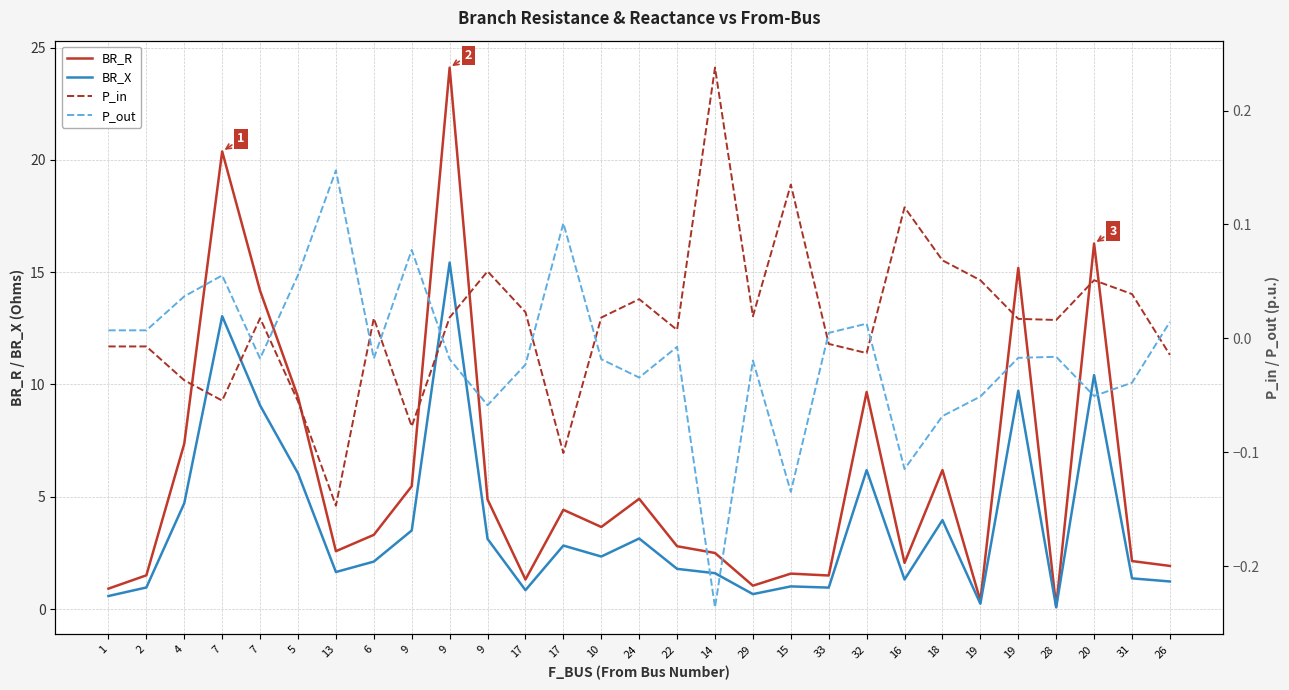

True or false: P_in and BR_X cross at least once.

False